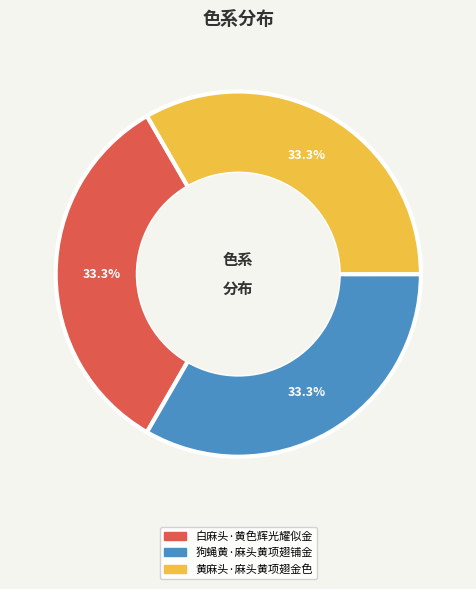

Is 狗蝇黄·麻头黄项翅铺金 the majority of the pie?

No